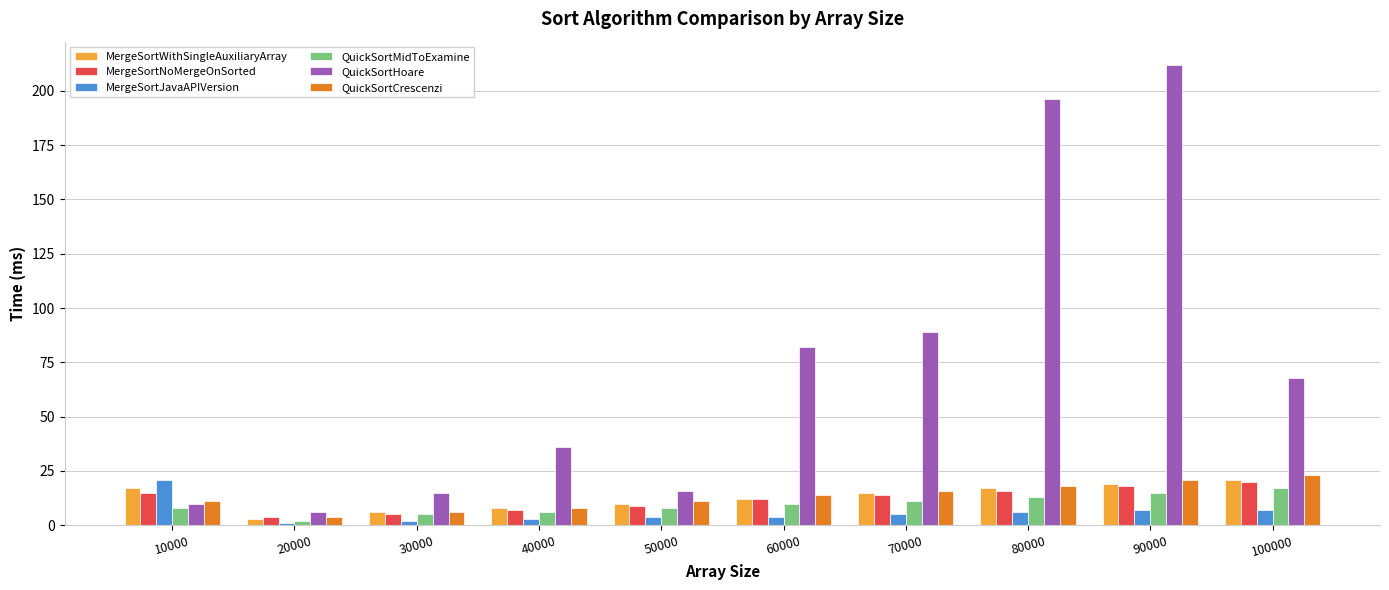

True or false: MergeSortWithSingleAuxiliaryArray has a value of 30 at 100000.

False